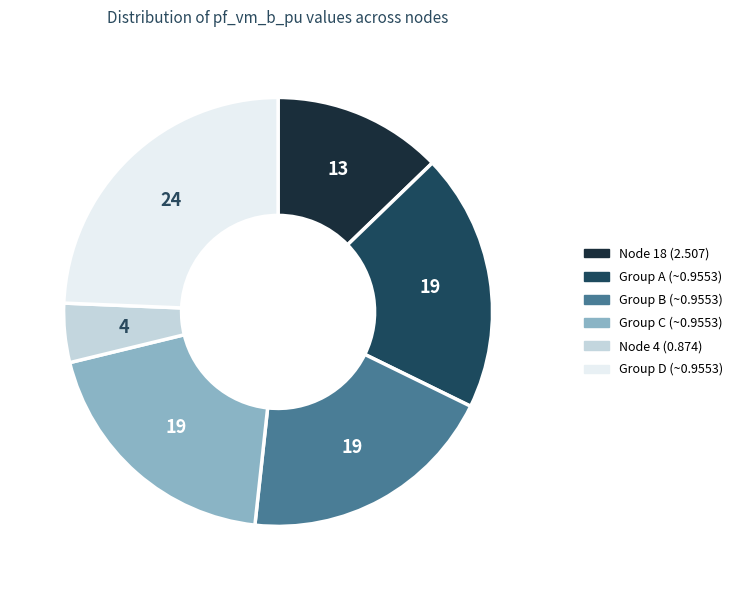

Is there any slice that represents more than half of the pie?

No